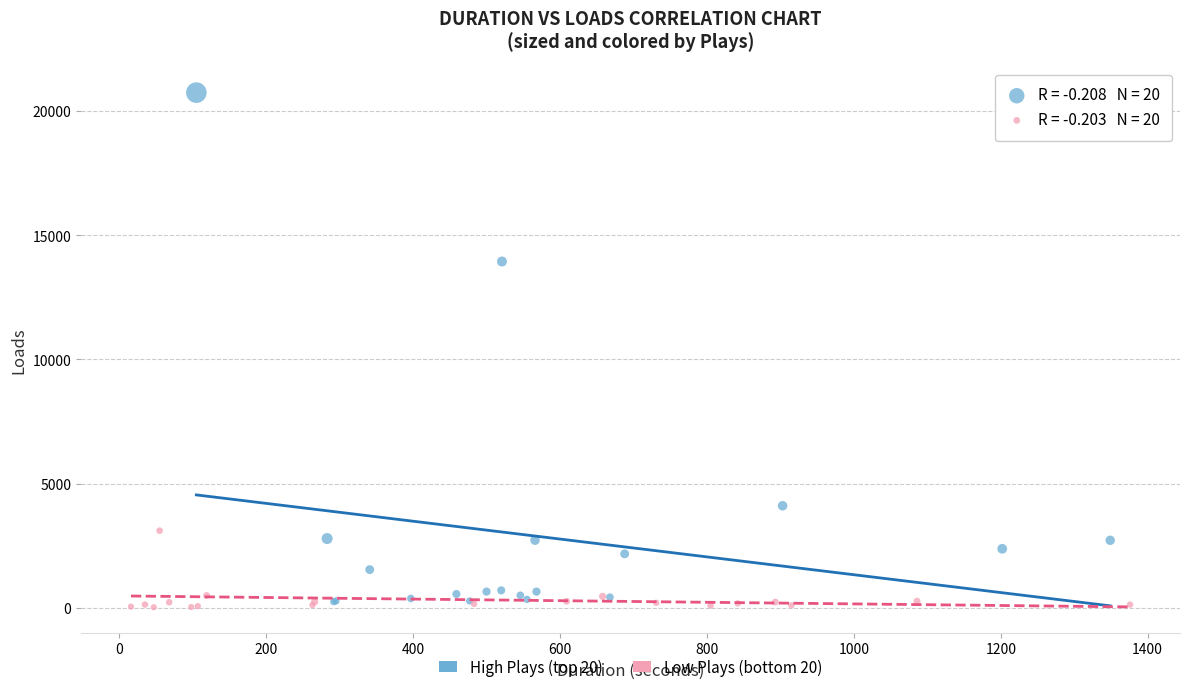

What are all the series names shown in the legend?

High Plays (top 20), Low Plays (bottom 20)